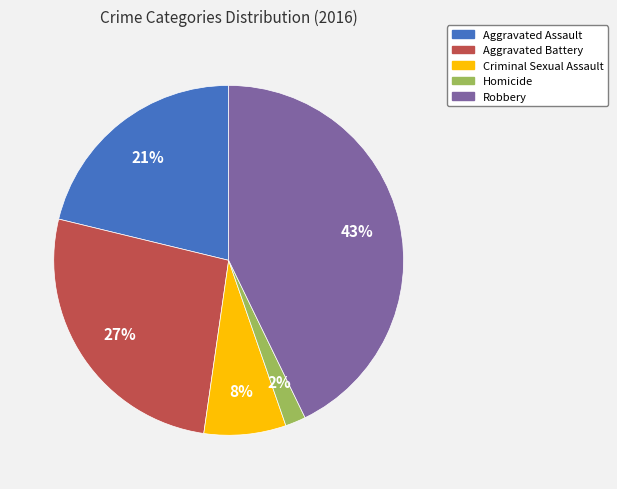

To the nearest percent, what is the difference between the largest and smallest slice percentages?

41%